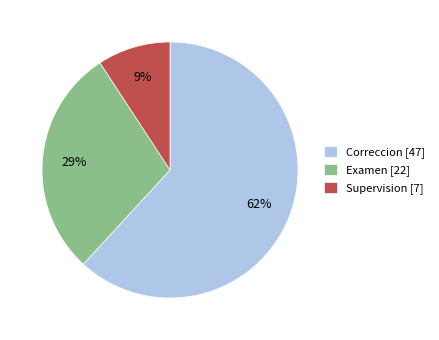

Is it true that Supervision is 42% of the pie?

False